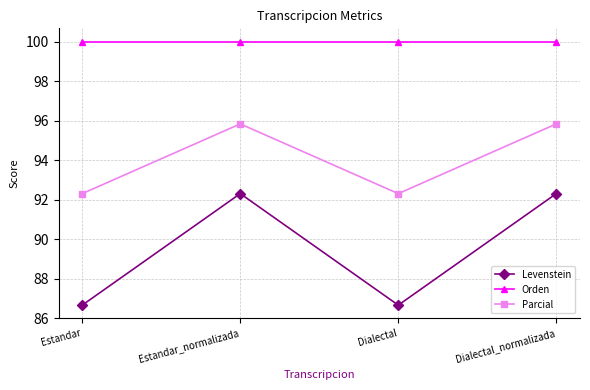

The value of Parcial at Dialectal is 25.2. True or false?

False